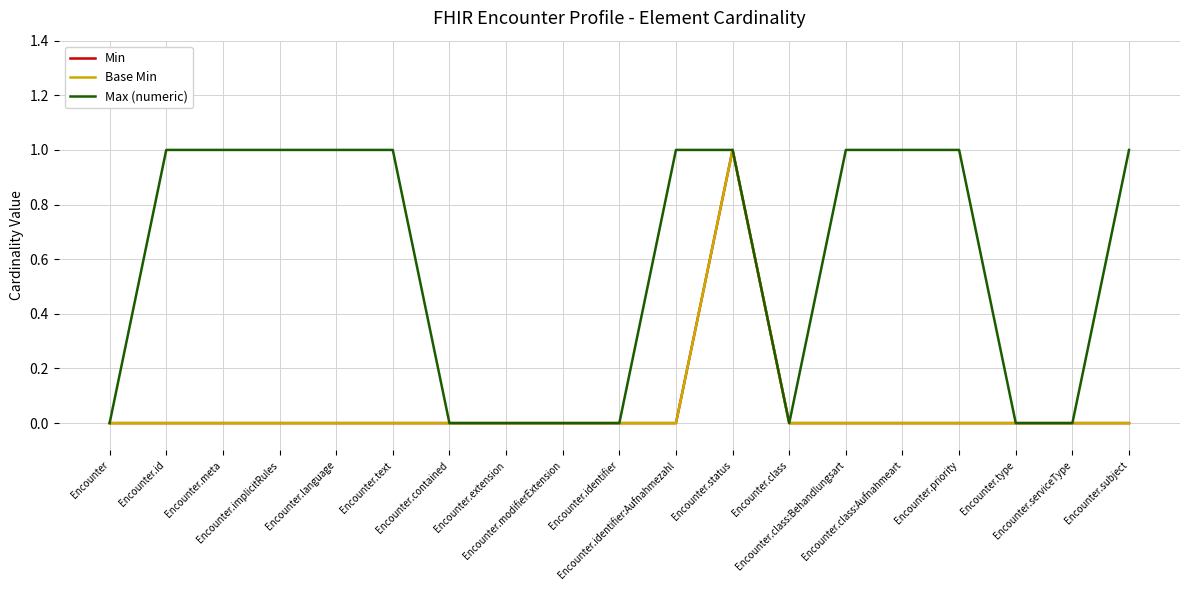

Is this an area chart (filled region under the line)?

No